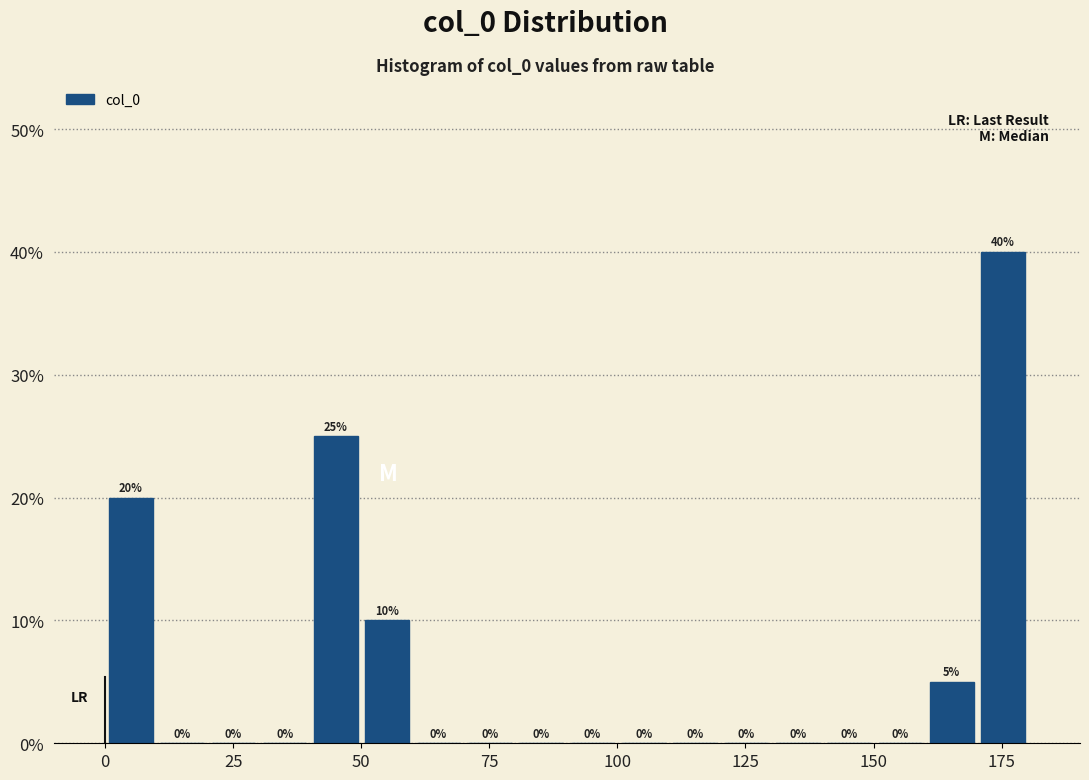

Around what value on the x-axis is the tallest bar? Give the approximate position of its centre, as read against the axis.

175